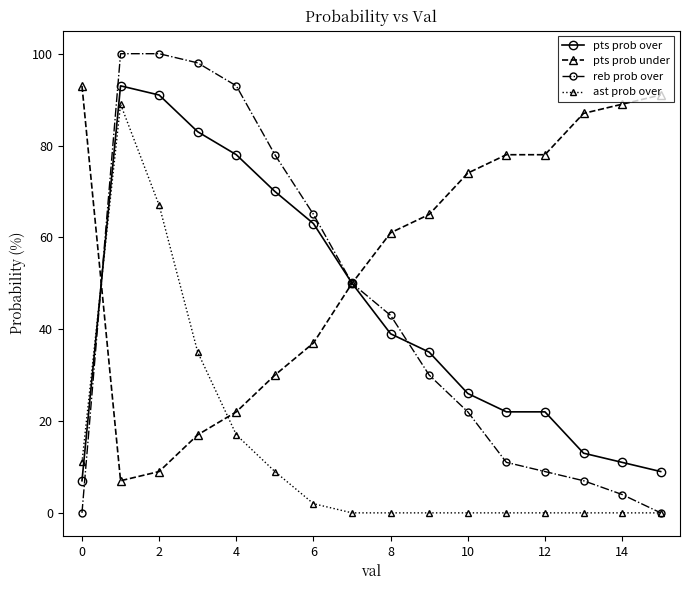

Which series has the largest total across all categories?

pts prob under